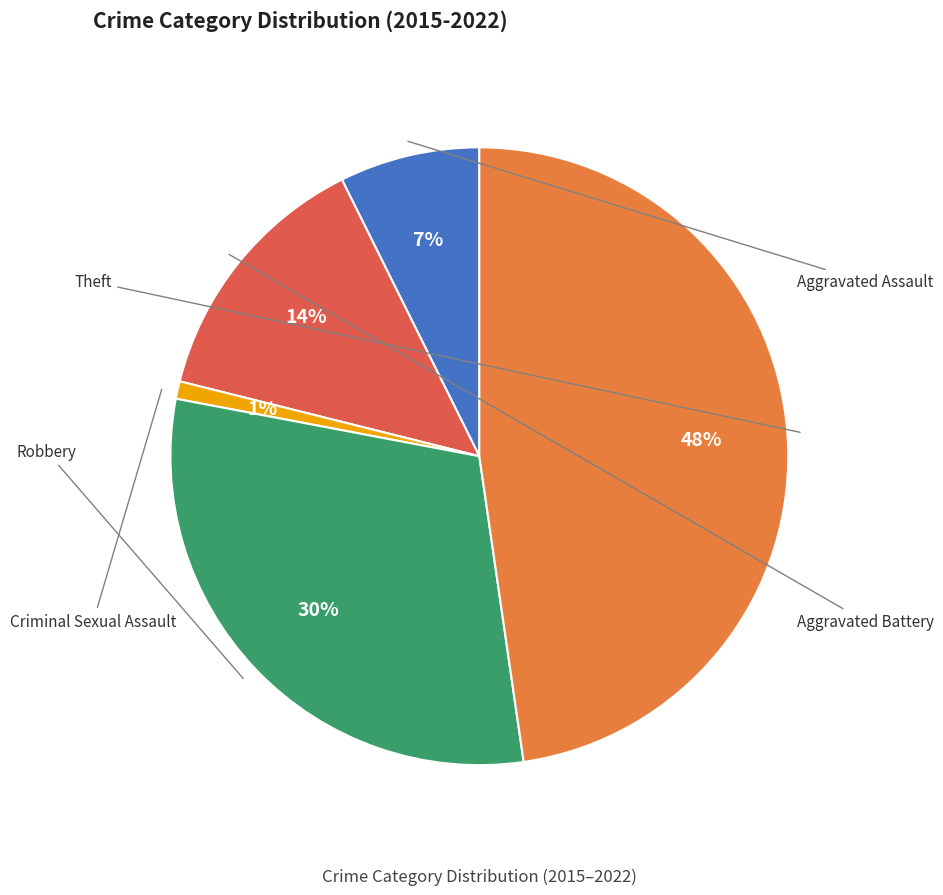

To the nearest percent, what is the difference between the largest and smallest slice percentages?

47%